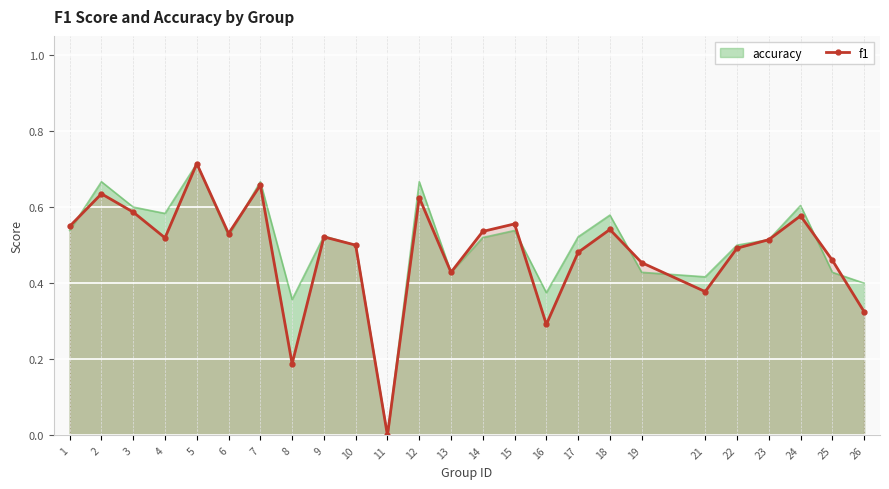

Rank the categories by value from highest to lowest.

5, 7, 2, 12, 3, 24, 15, 1, 18, 14, 6, 9, 4, 23, 10, 22, 17, 25, 19, 13, 21, 26, 16, 8, 11